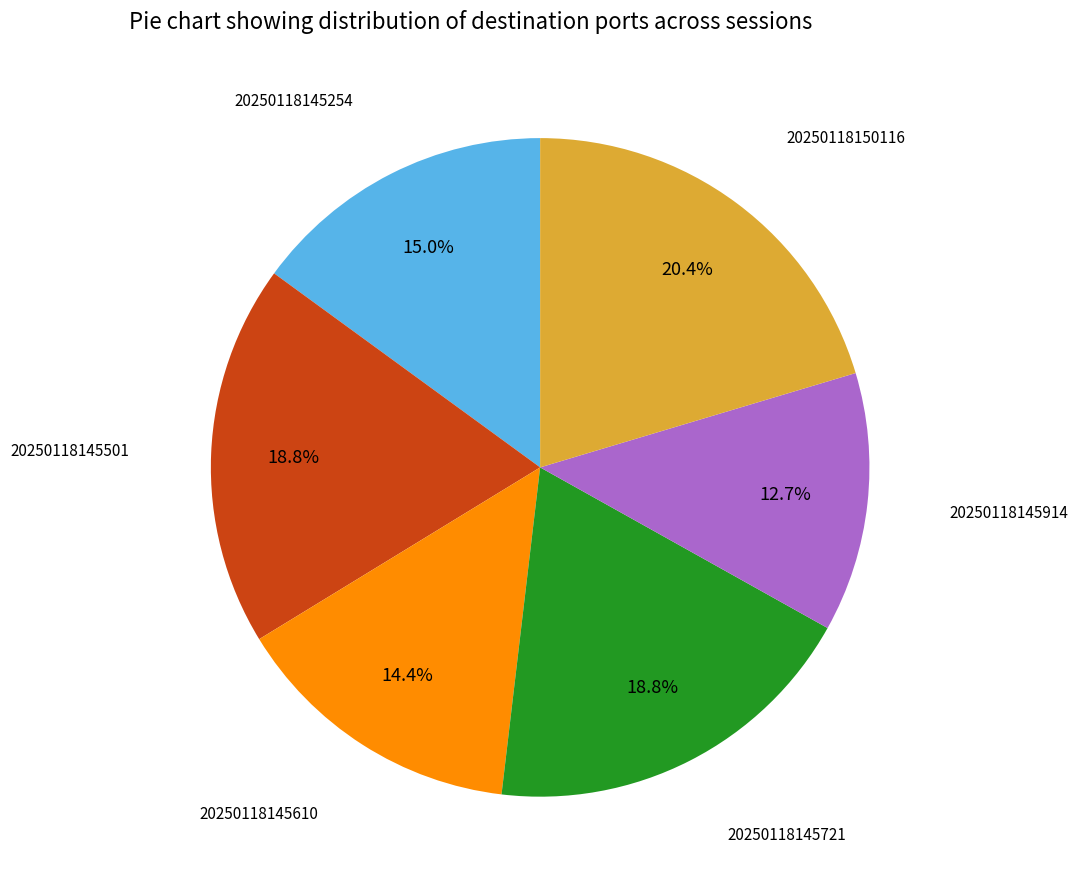

True or false: 20250118145254 accounts for 15% of the total.

True